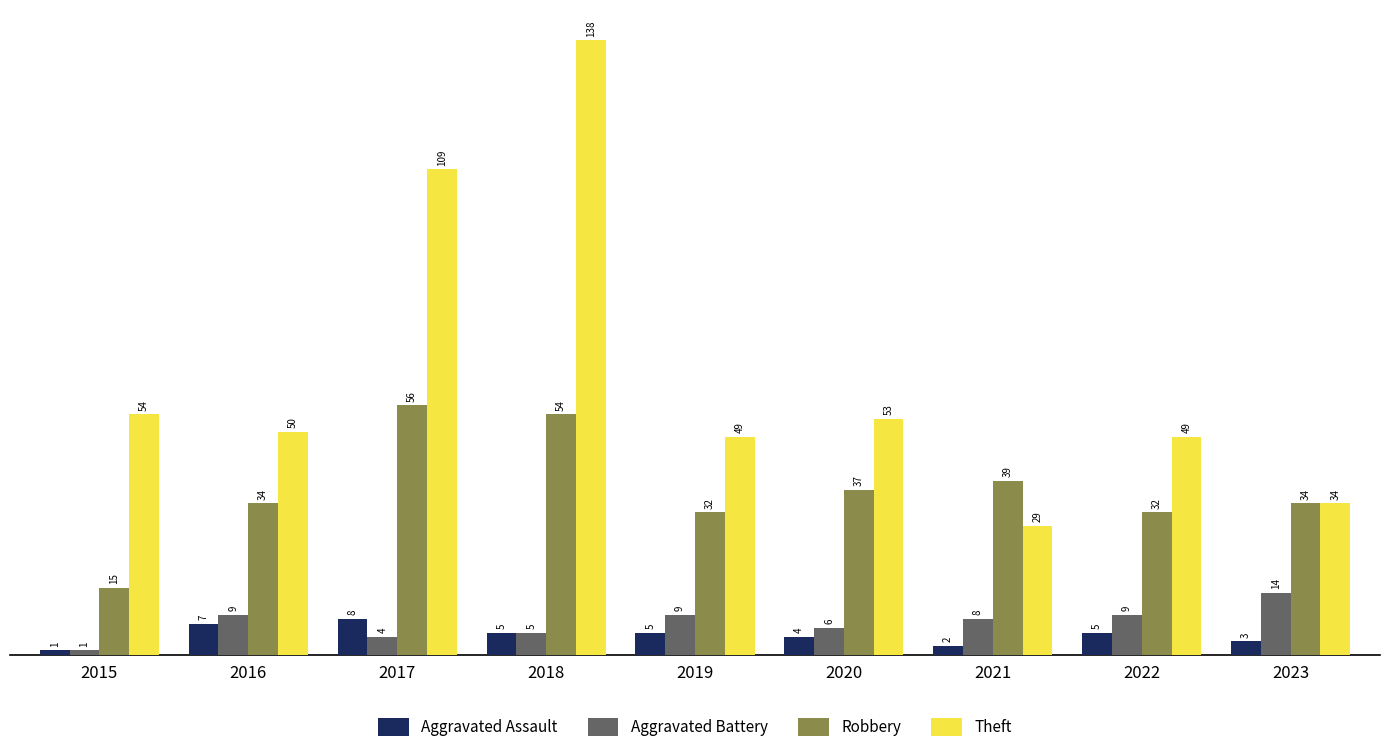

What is the value of the Aggravated Battery bar at the 2nd from the left?

9